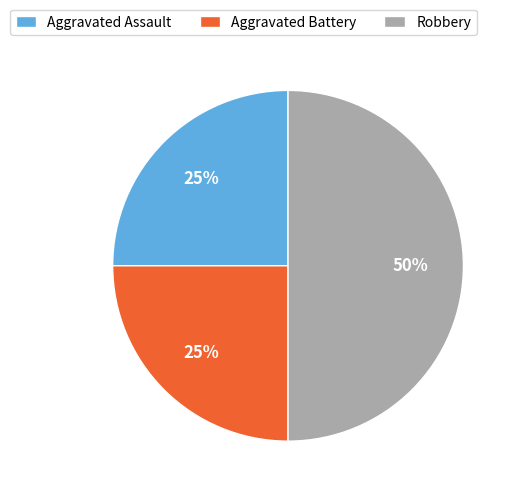

Is it true that Robbery is 55% of the pie?

False